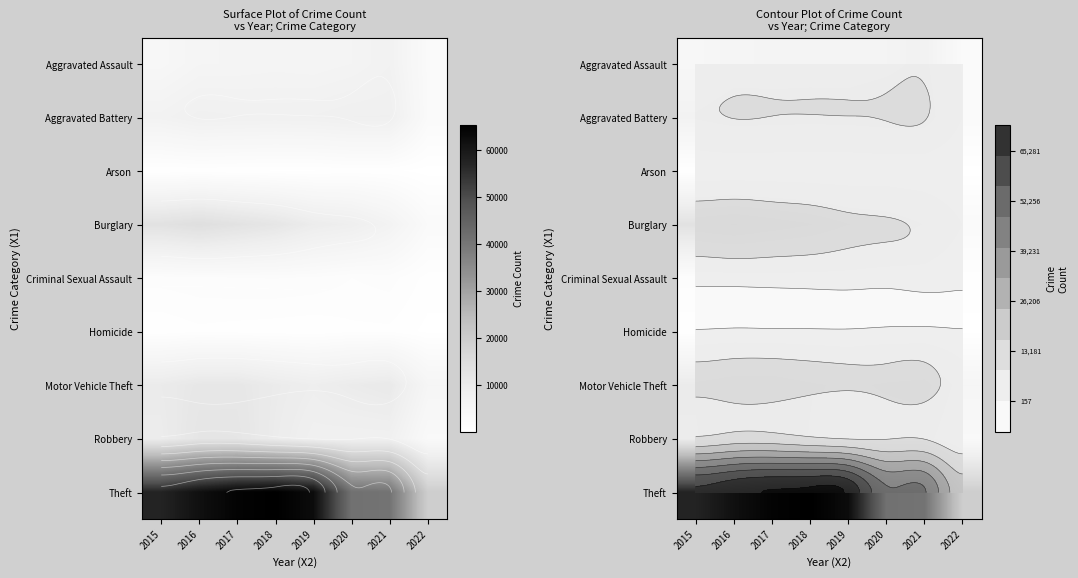

At which category does the chart reach its peak across all series?

2018